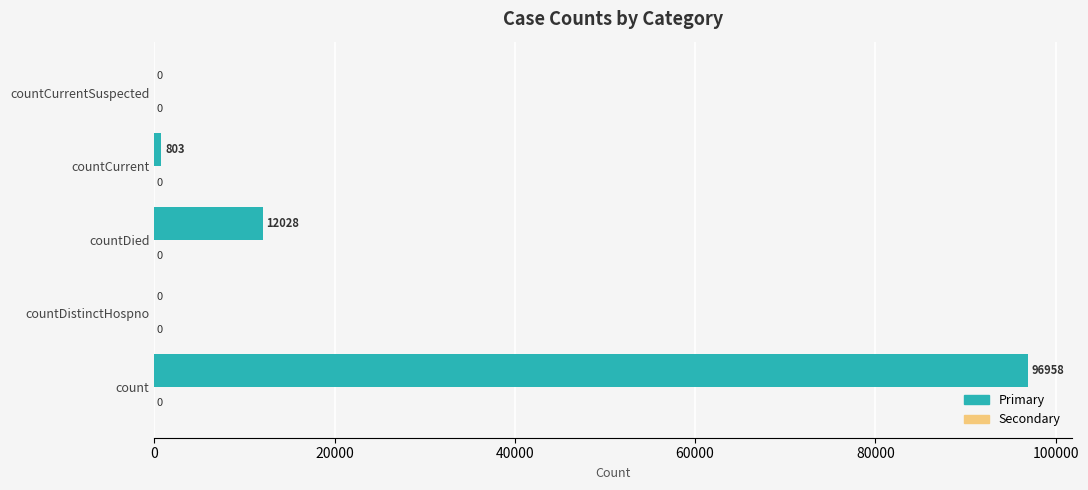

True or false: the data shows 12028 at countDied.

True